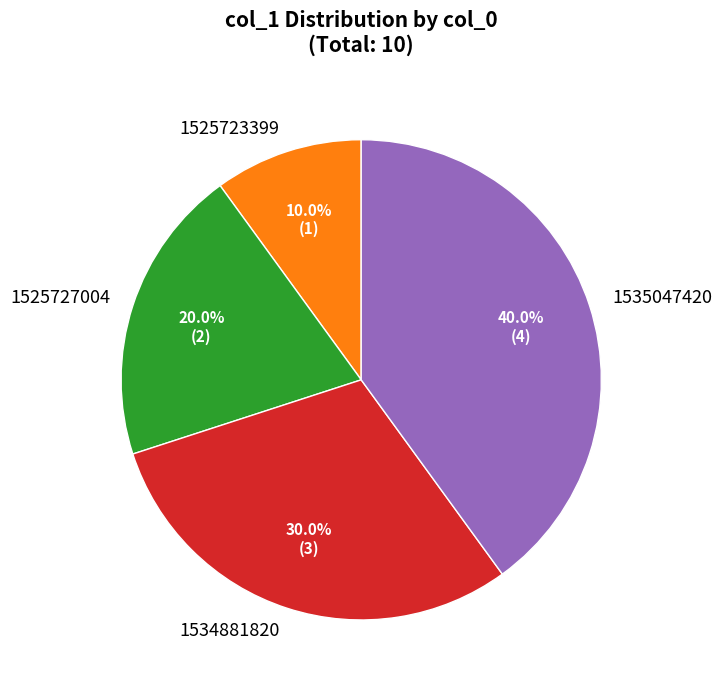

To the nearest percent, what is the difference between the 1525723399 and 1525727004 slice percentages?

10%